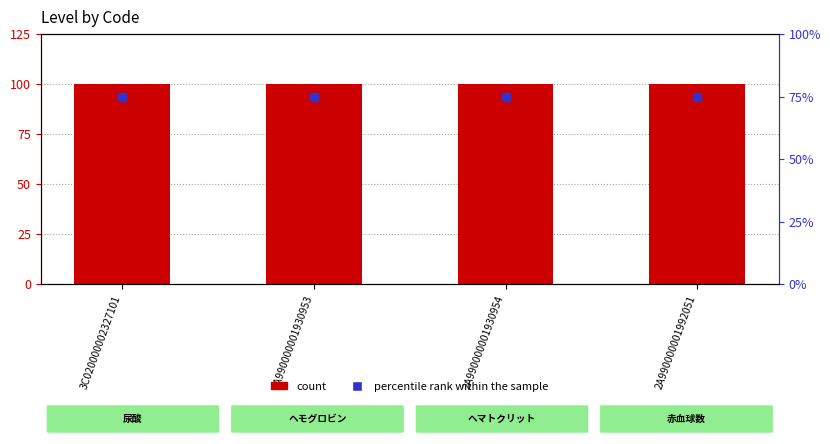

Which series contains the lowest Y value?

percentile rank within the sample